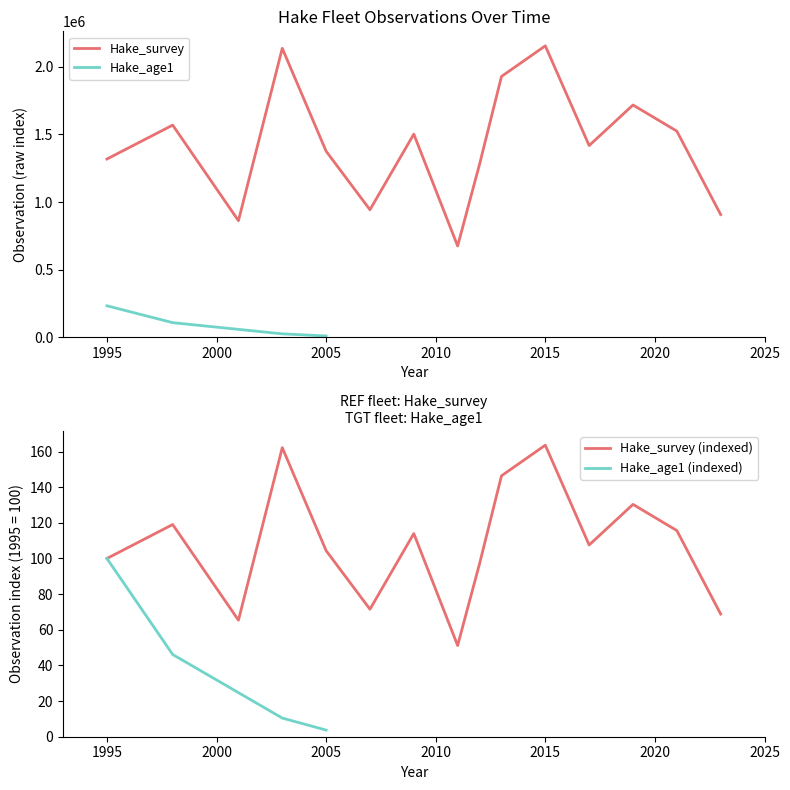

Is it true that Hake_survey (indexed) equals 25.2 at 2005?

False